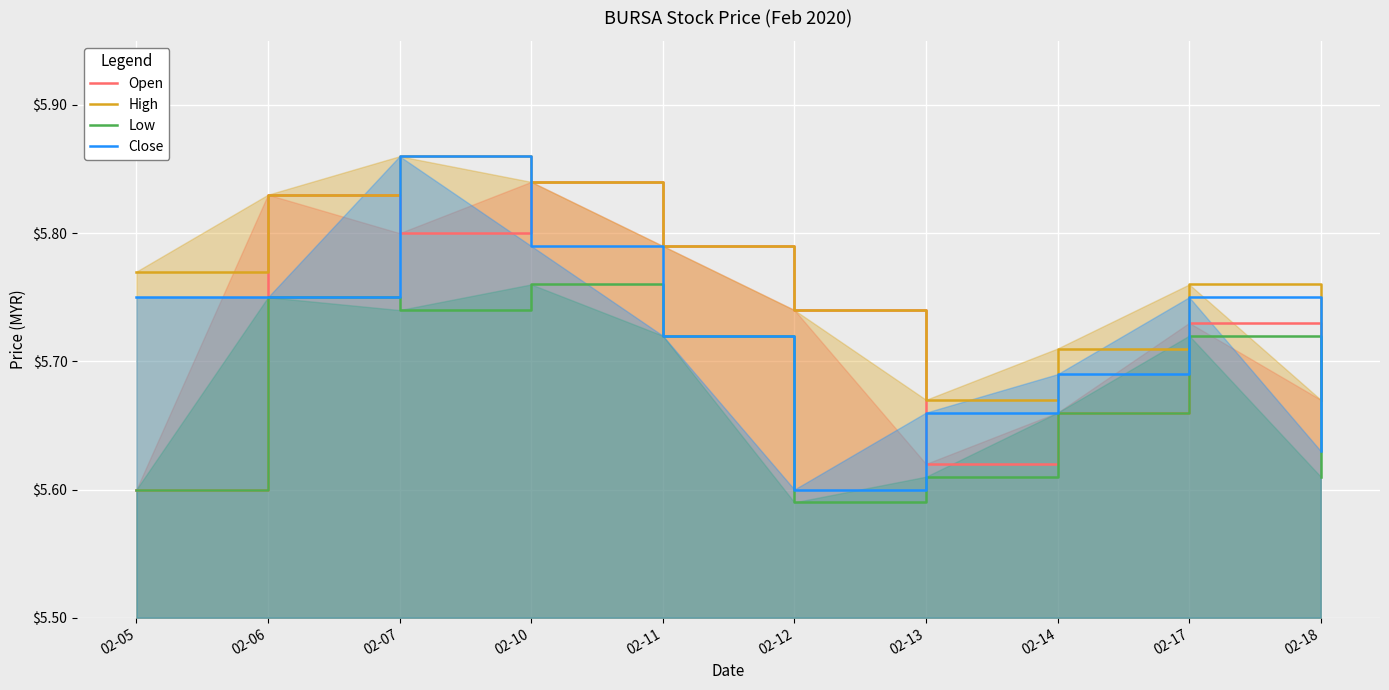

Which category has the lowest value across all series?

02-12